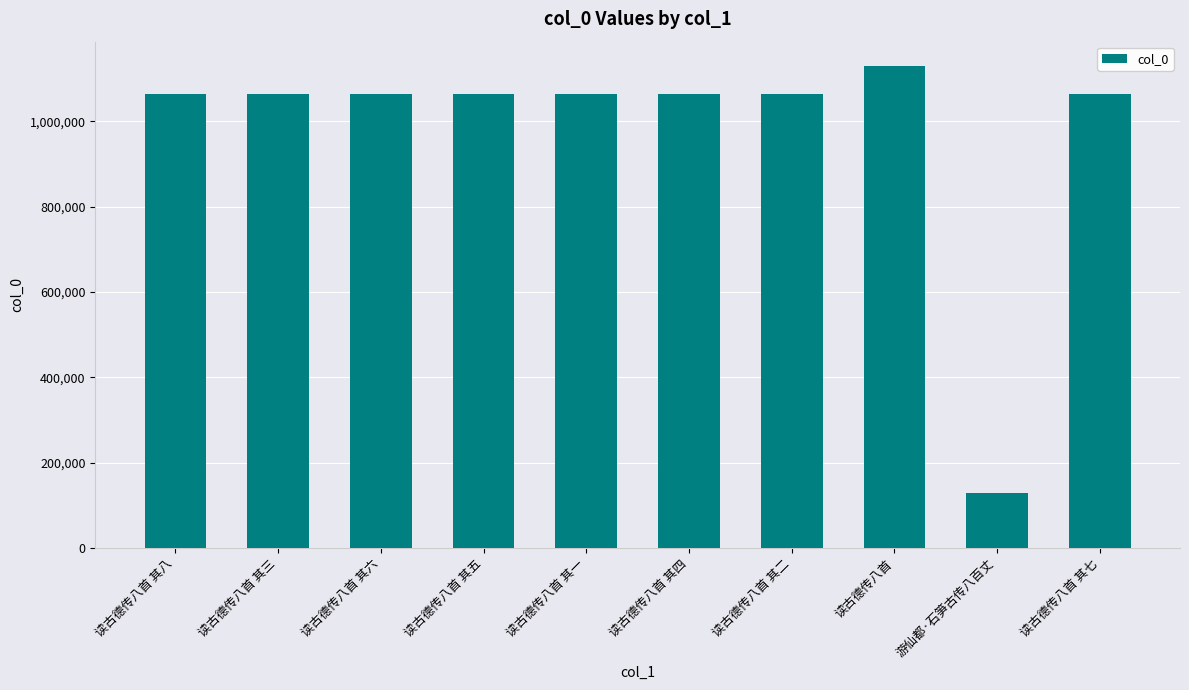

What is the approximate value at 读古德传八首?

1130219